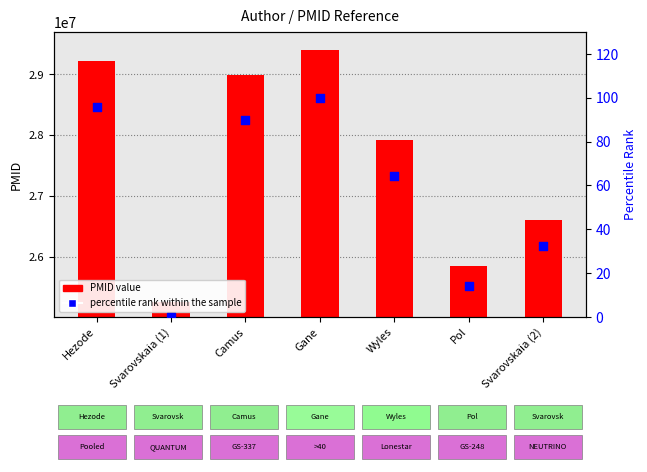

Which series has the largest total across all categories?

PMID value